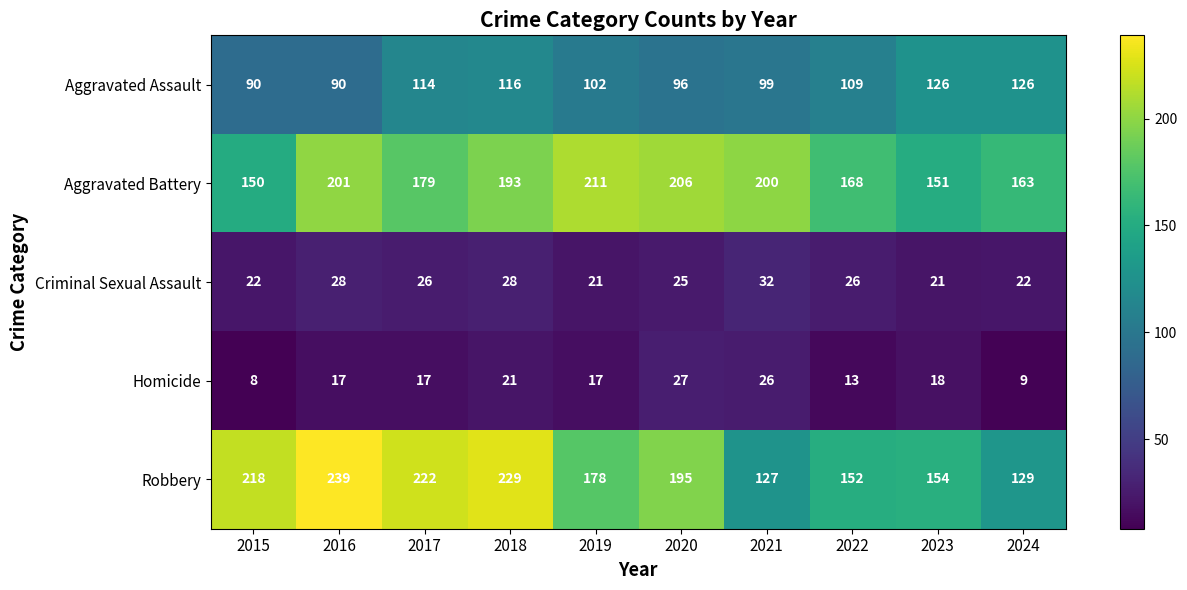

How many series are shown in this chart?

5